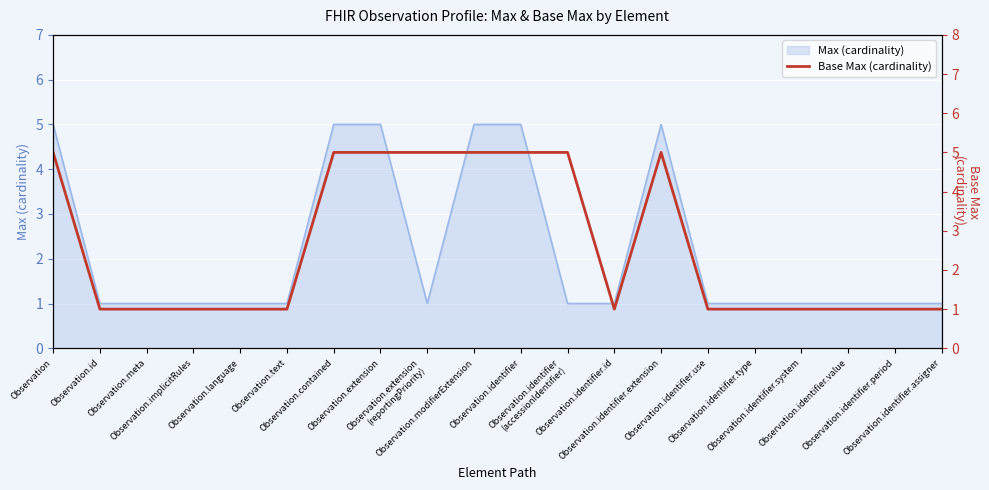

How many interior local peaks (higher than both neighbors) does the data have?

1